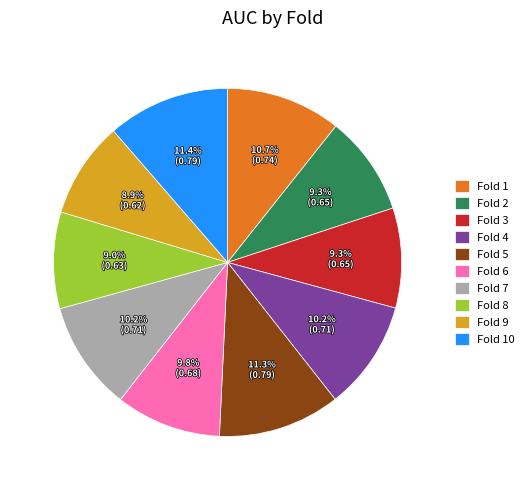

Which has a higher value, Fold 2 or Fold 1?

Fold 1